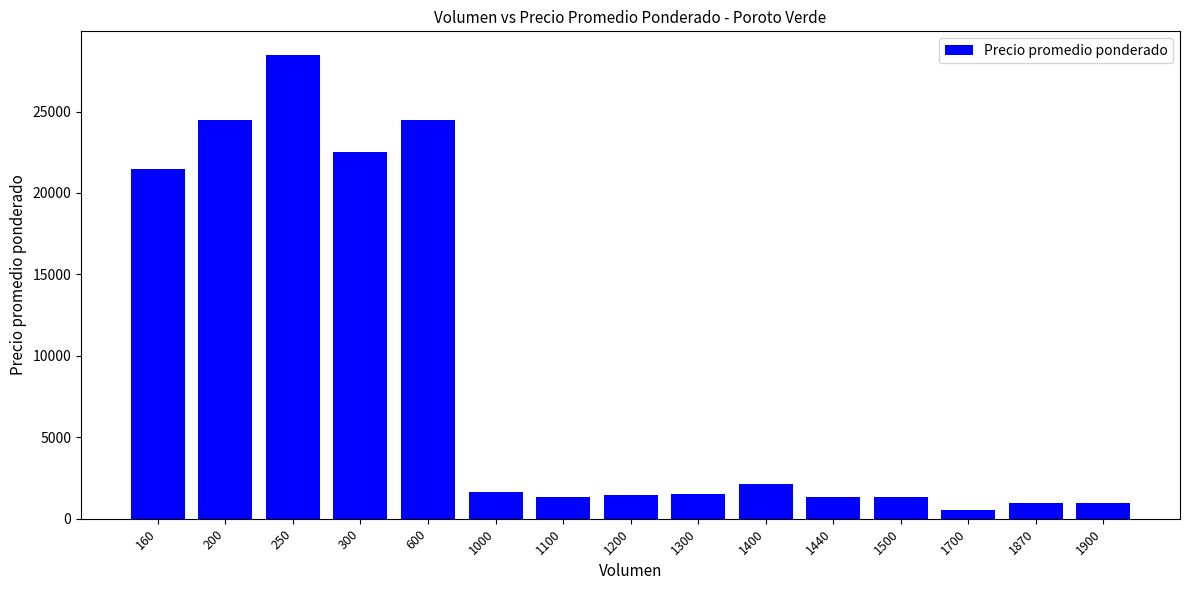

Count the number of values greater than 1505.

8